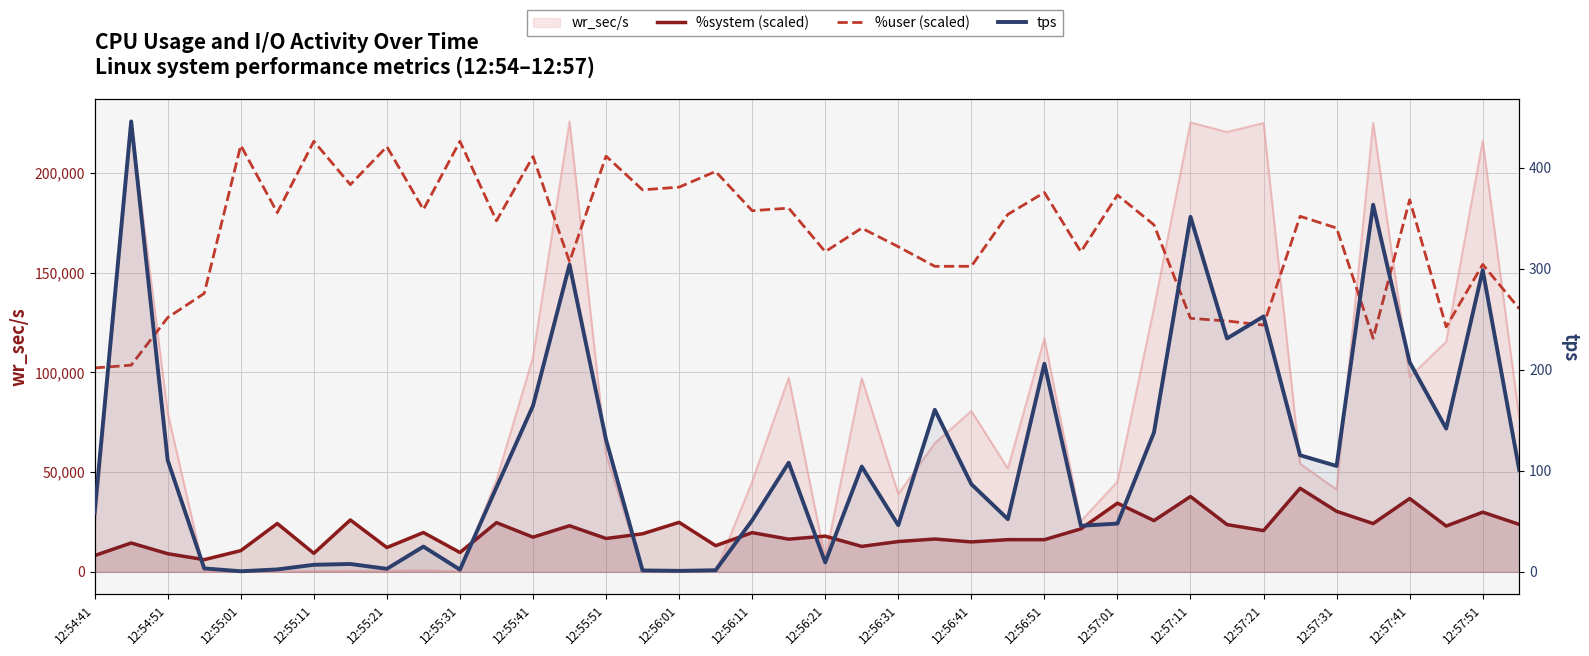

True or false: tps has more than 0 points higher than both neighbors.

True